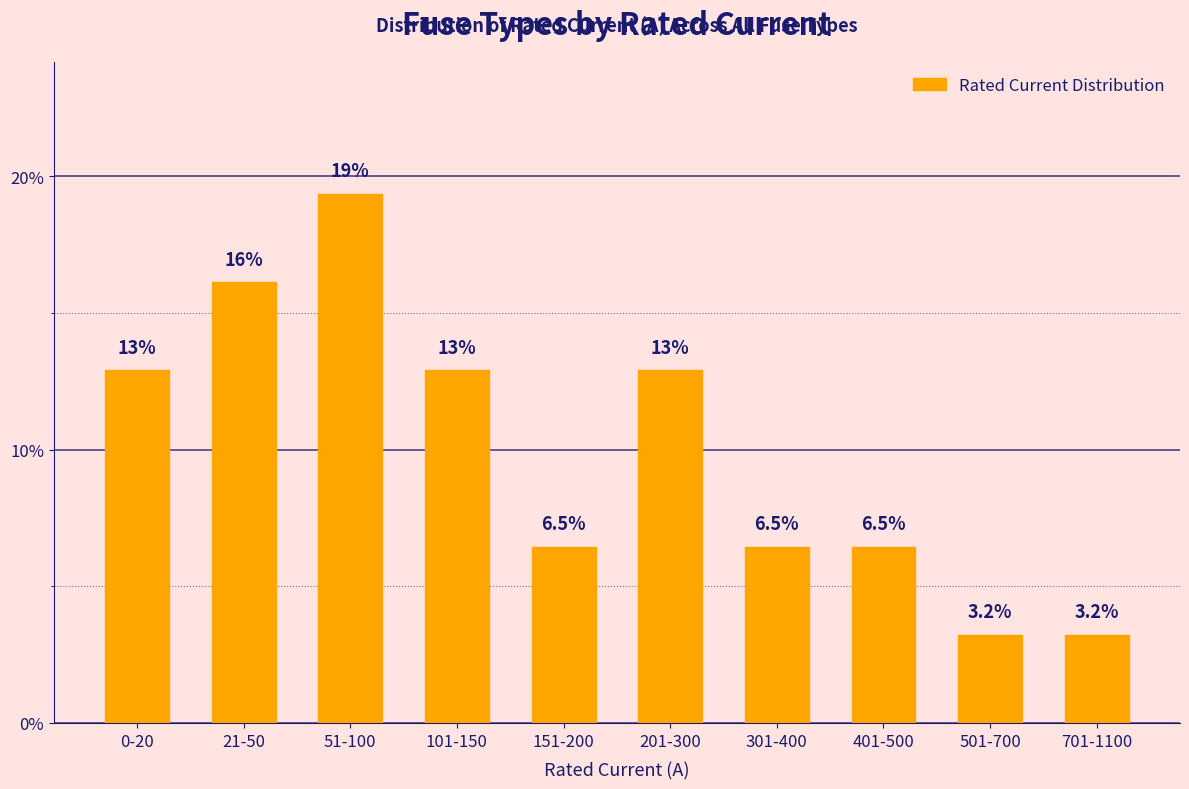

Reading right to left, what are all the values shown in this chart?

701-1100=3.2	501-700=3.2	401-500=6.5	301-400=6.5	201-300=12.9	151-200=6.5	101-150=12.9	51-100=19.4	21-50=16.1	0-20=12.9